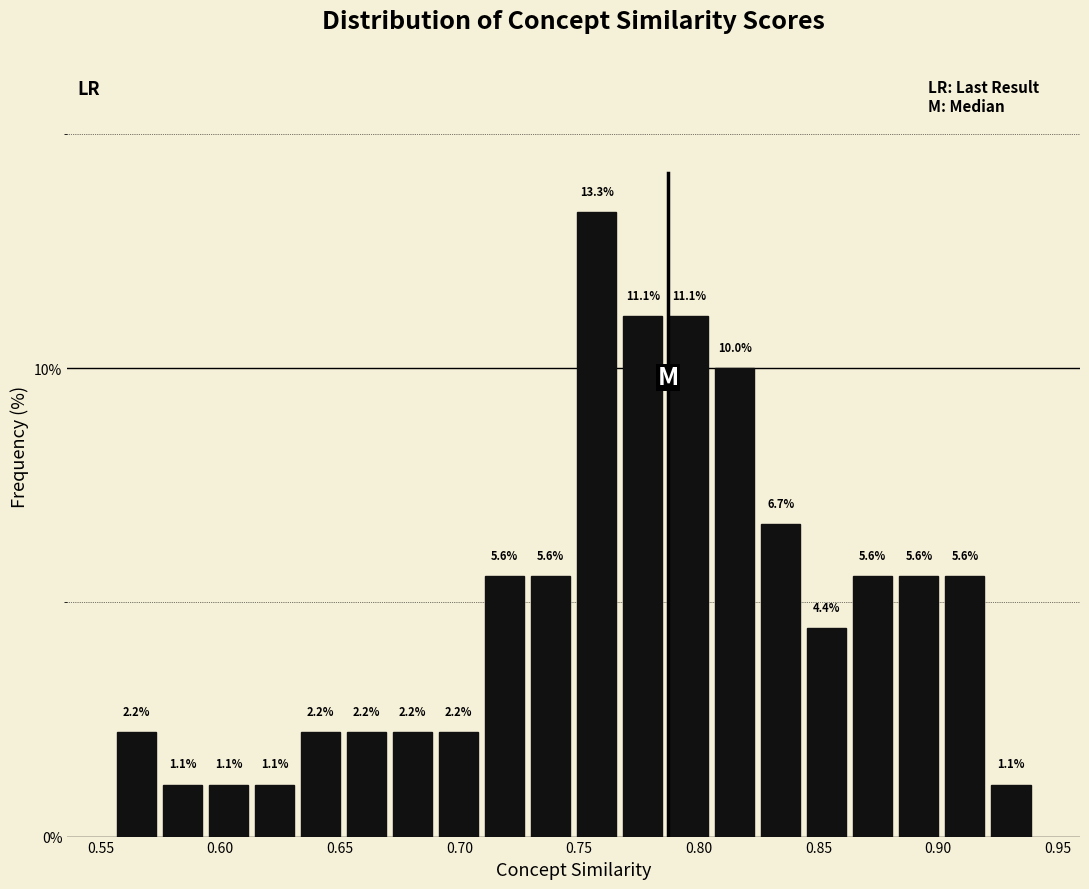

Read against the x-axis, roughly where is the centre of the tallest bar?

0.755